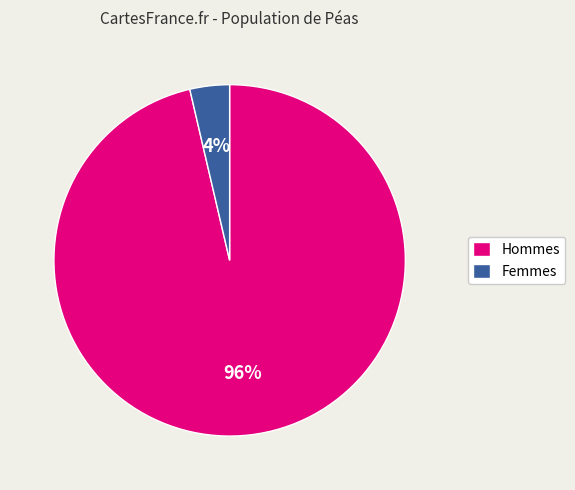

Does Femmes represent more than half of the total?

No